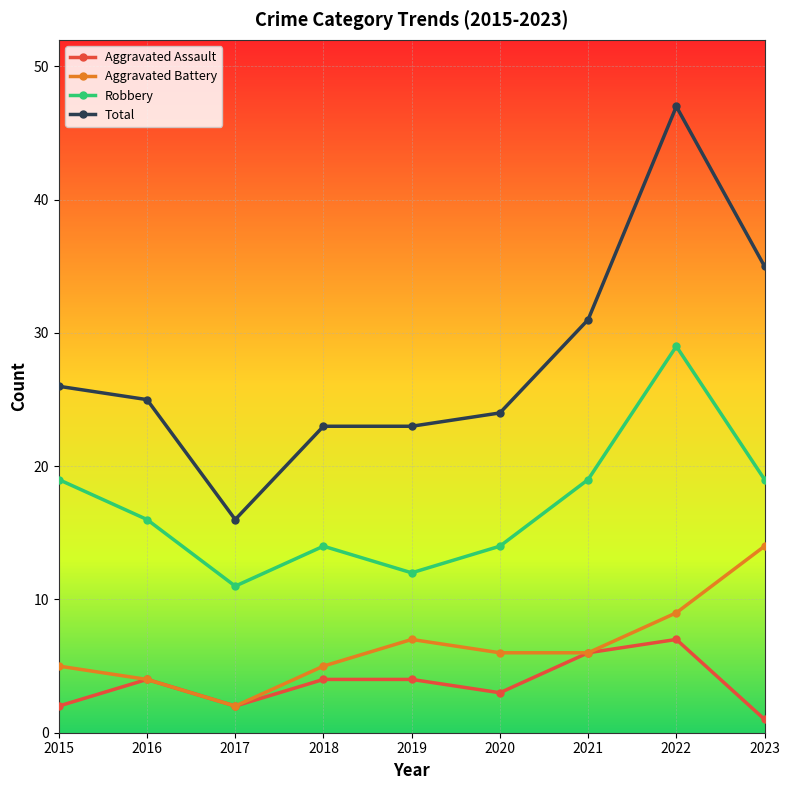

True or false: Robbery has a value of 19 at 2021.

True